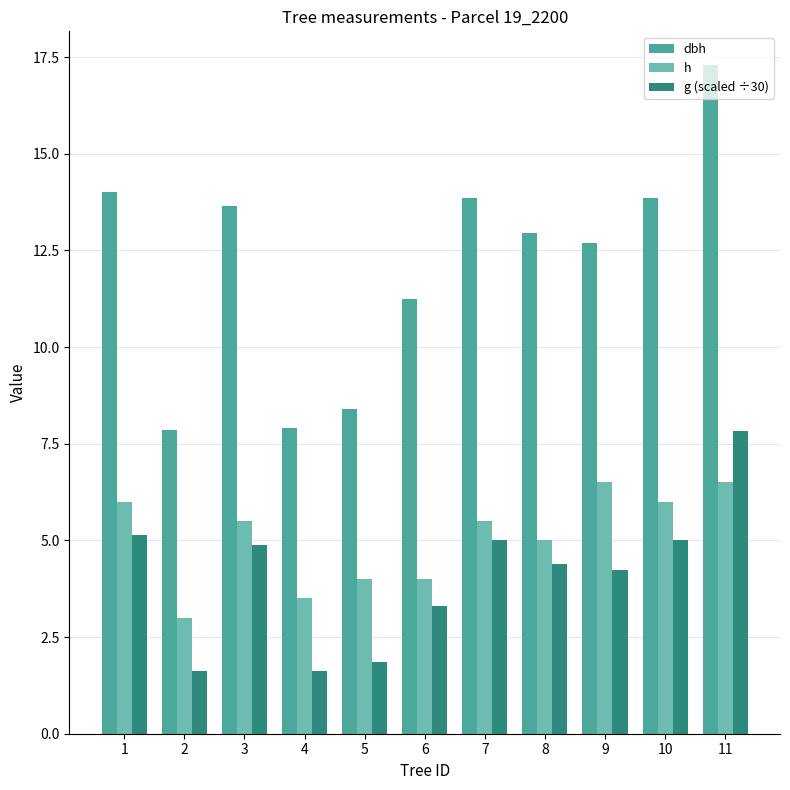

Rank the series by their maximum value, from highest to lowest.

dbh, g (scaled ÷30), h